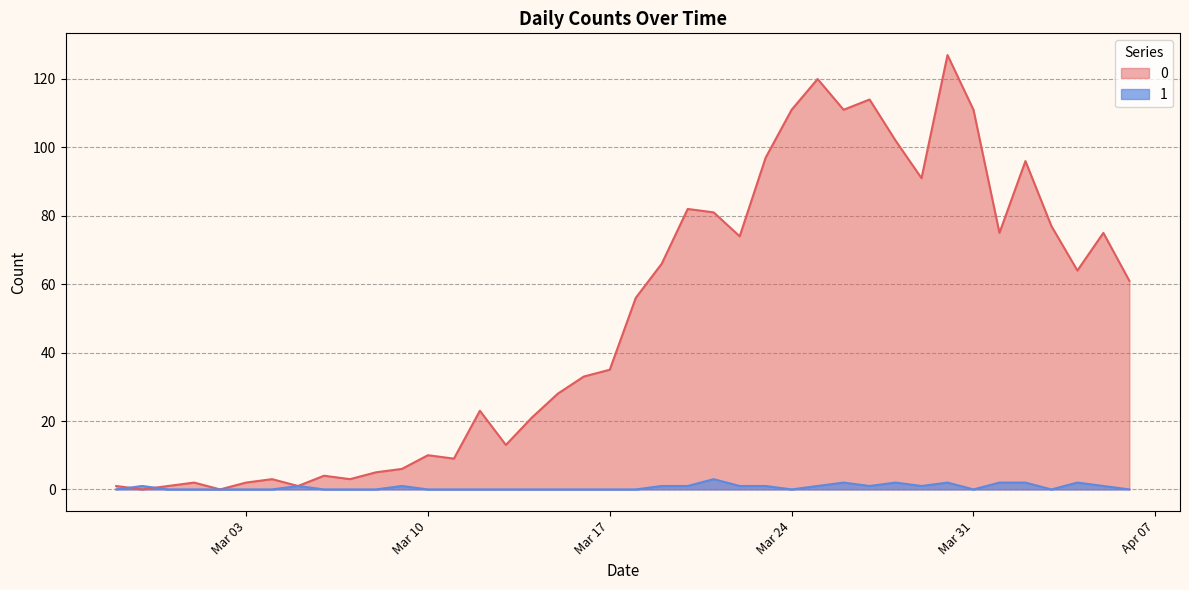

How many lines are shown in the chart?

2